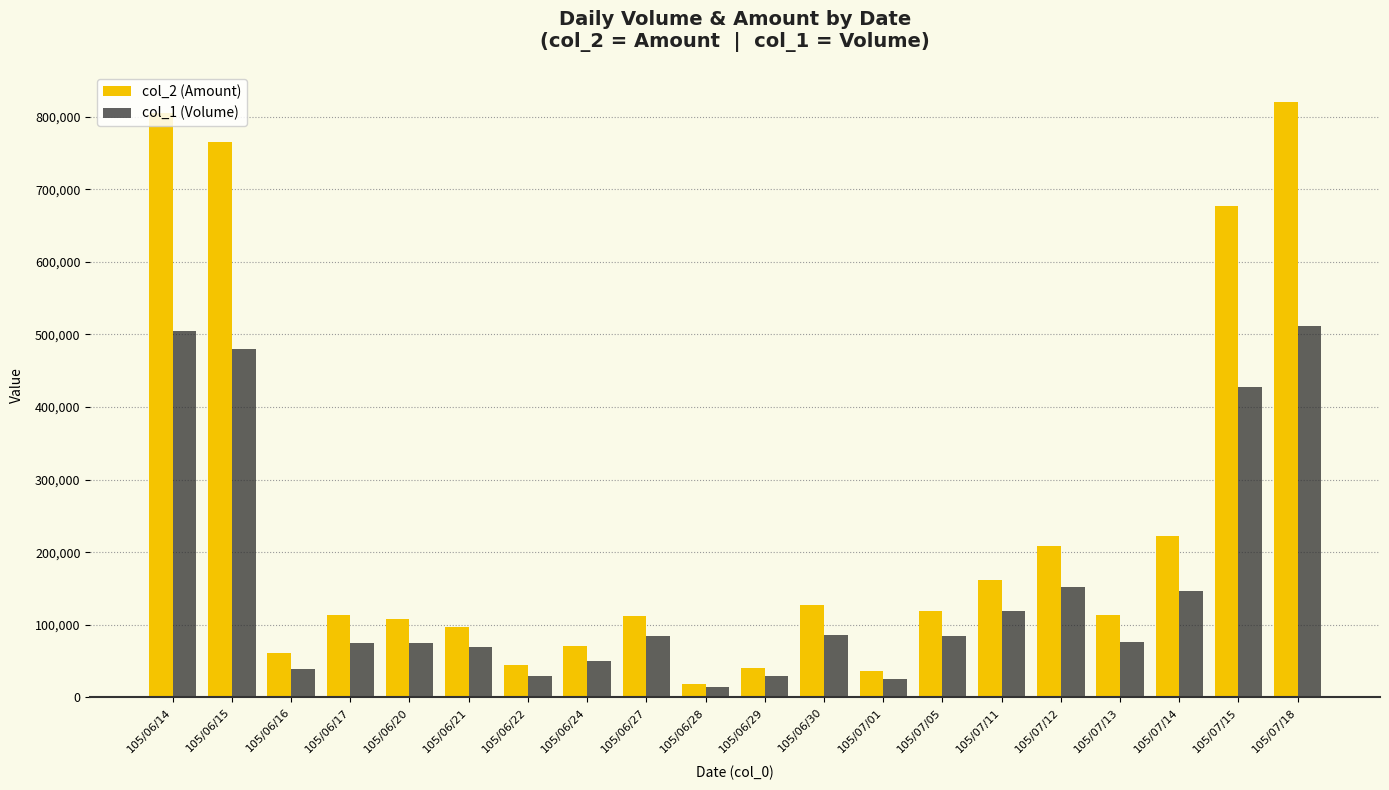

Is it true that col_2 (Amount) equals 118500 at 105/07/05?

True